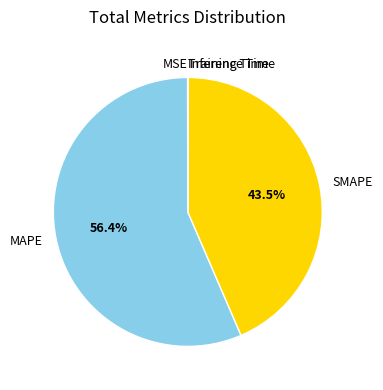

Which category has the biggest portion of the pie?

MAPE